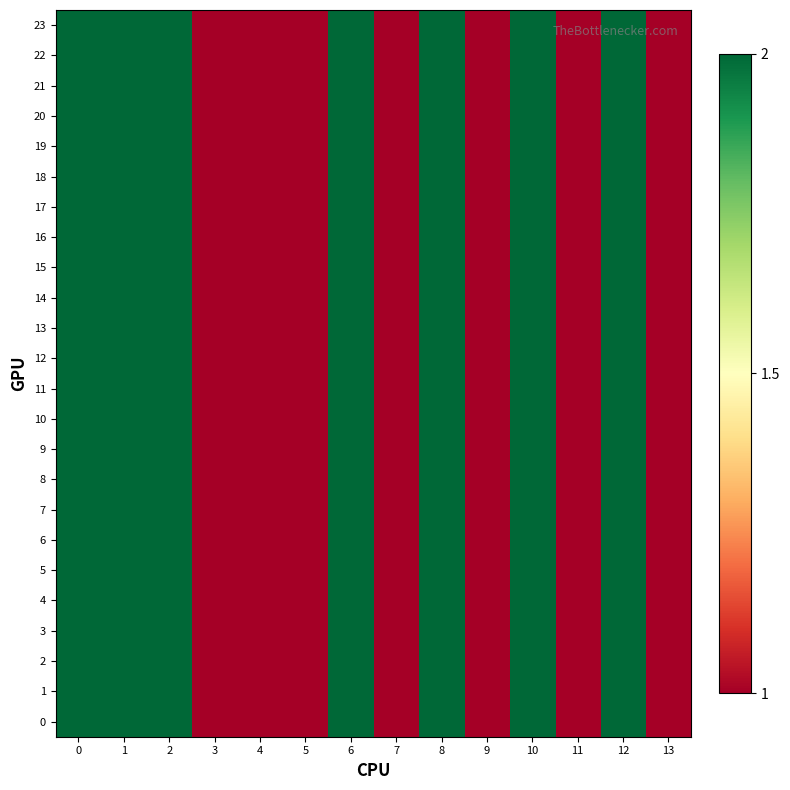

At how many categories does at least one series exceed 1?

7